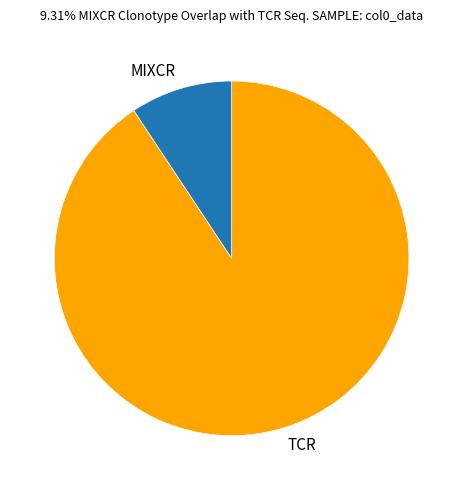

How many segments does this pie chart have?

2